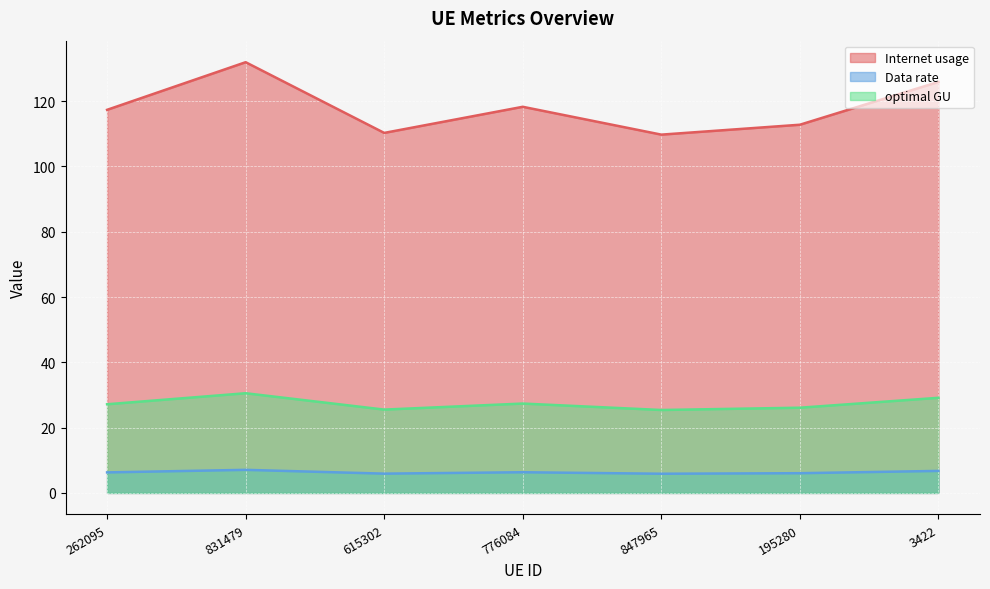

Reading left to right, transcribe all the data shown in this chart.

Internet usage: 117.4	131.9	110.3	118.3	109.8	112.8	125.9
Data rate: 6.3	7.1	5.9	6.3	5.9	6.0	6.7
optimal GU: 27.2	30.5	25.5	27.4	25.4	26.1	29.1